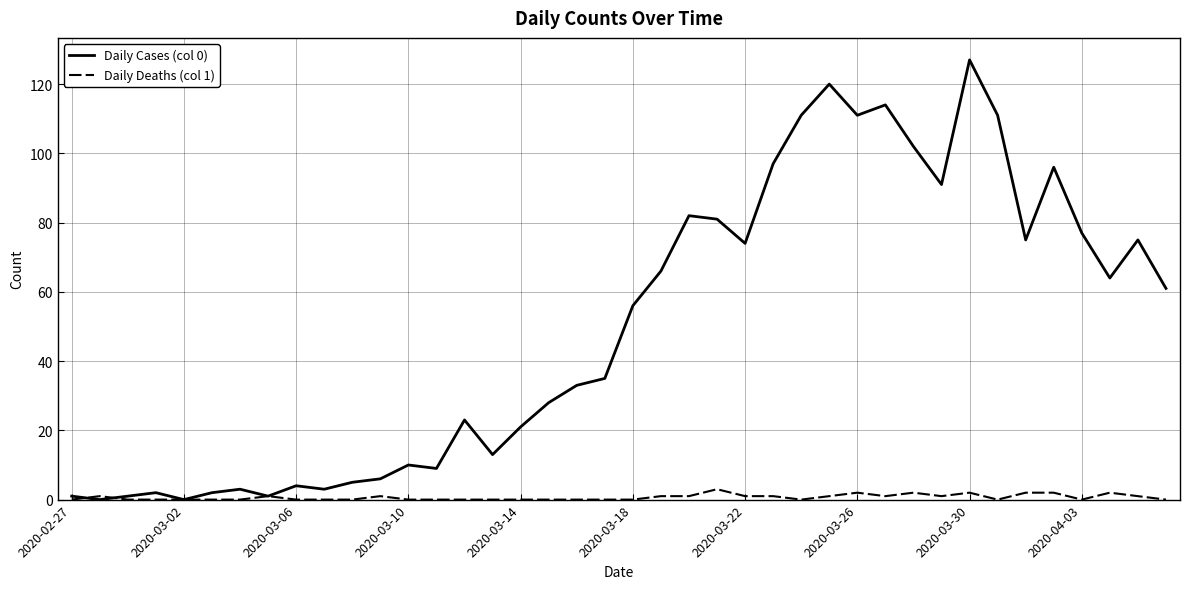

Which series has the largest total across all categories?

Daily Cases (col 0)